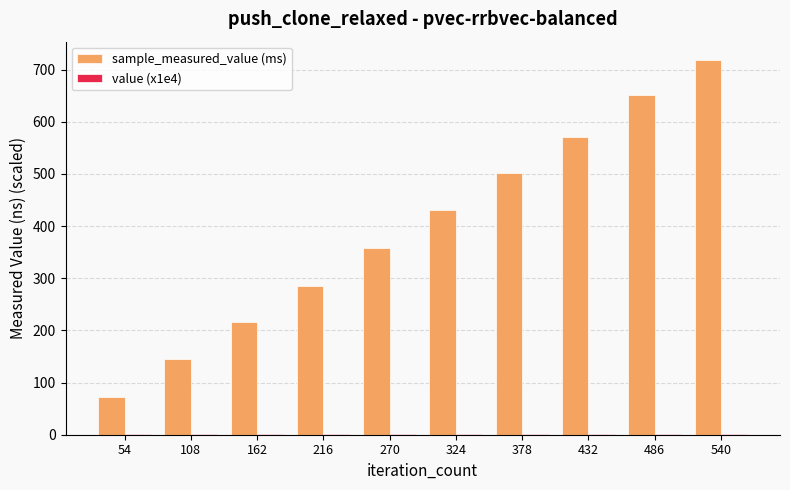

True or false: sample_measured_value (ms) has a value of 286.0 at 216.

True